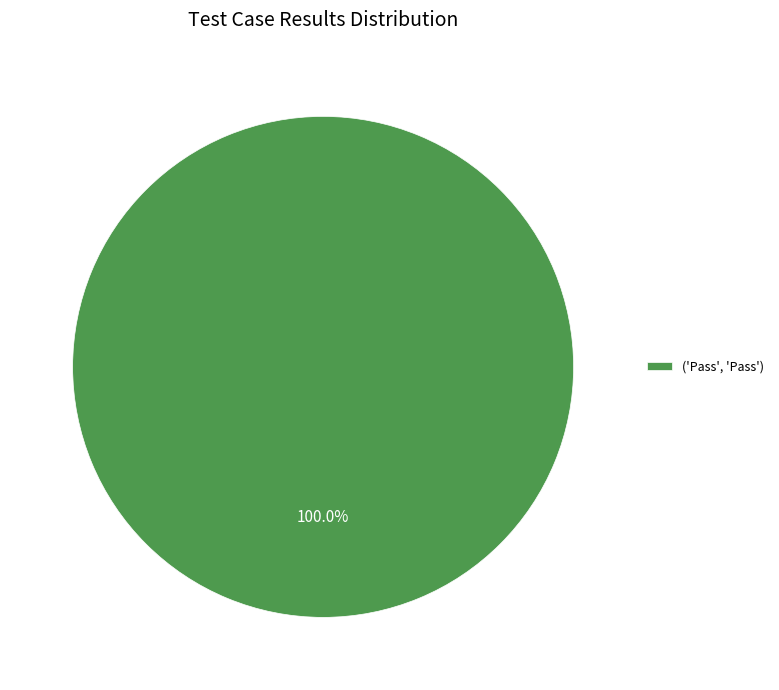

Rank the categories by value from highest to lowest.

('Pass', 'Pass')